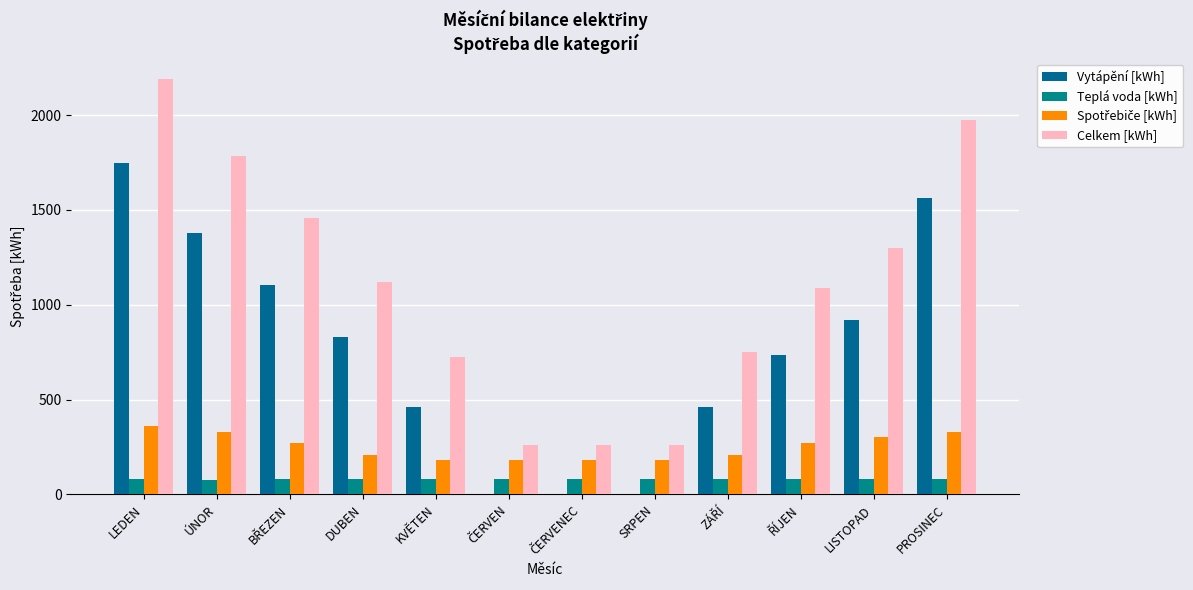

How many groups of bars are there?

12